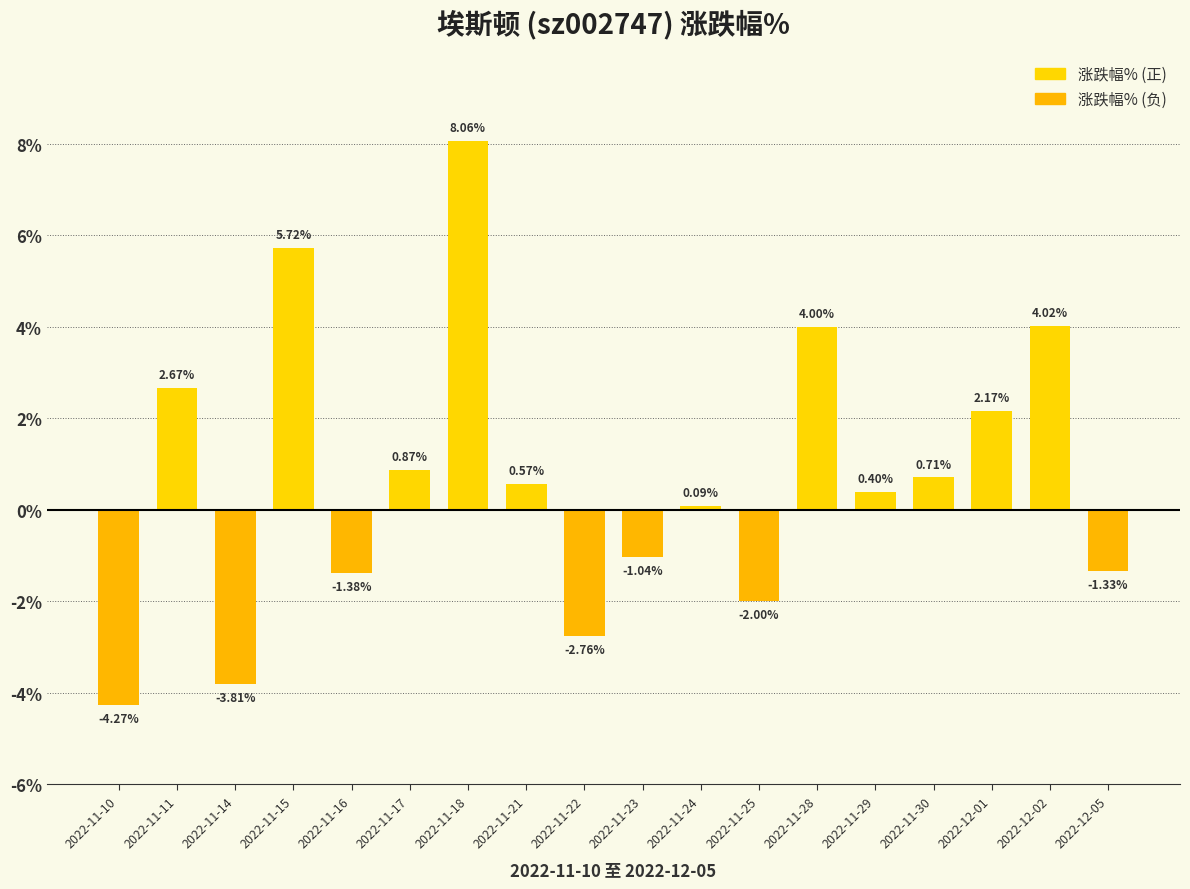

How many values exceed 0?

11